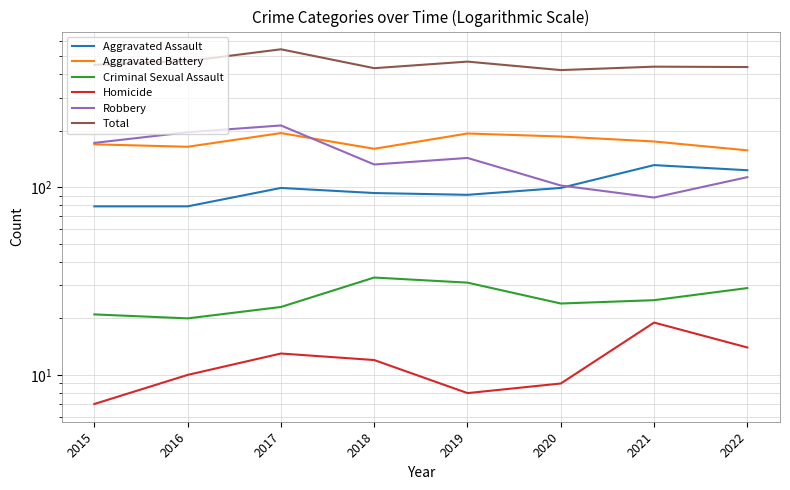

How many data points in Criminal Sexual Assault are less than 25?

4